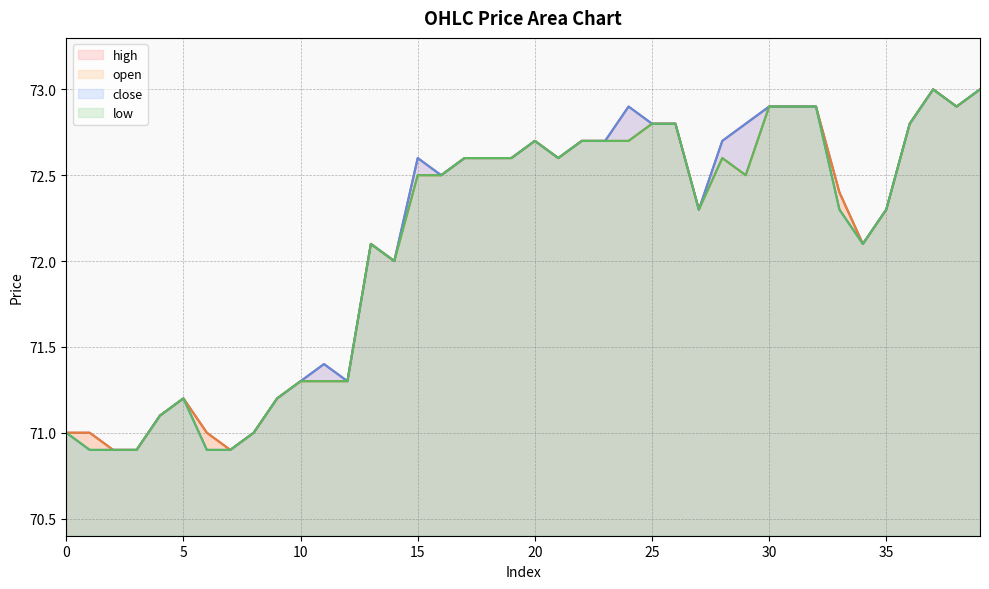

Is it true that high equals 72.9 at 30?

True